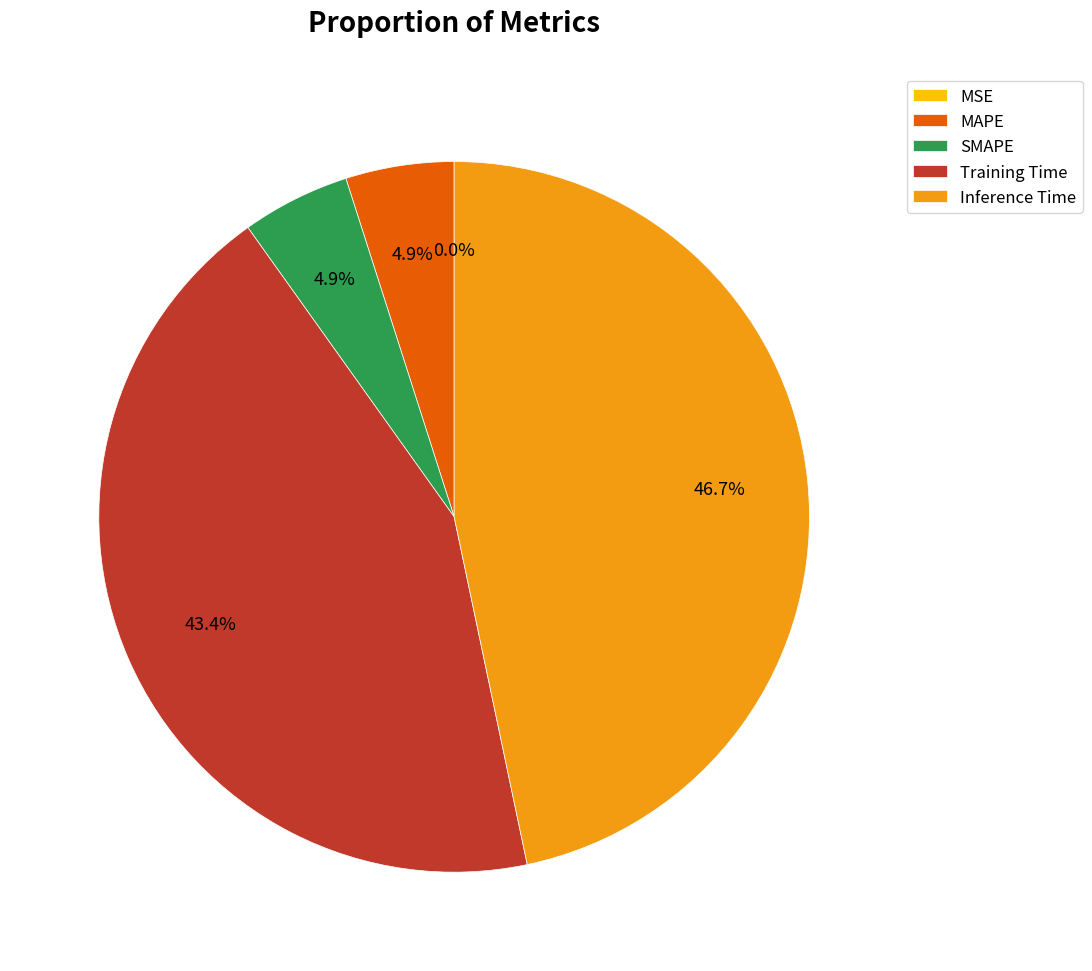

To the nearest percent, what portion does MAPE represent?

5%